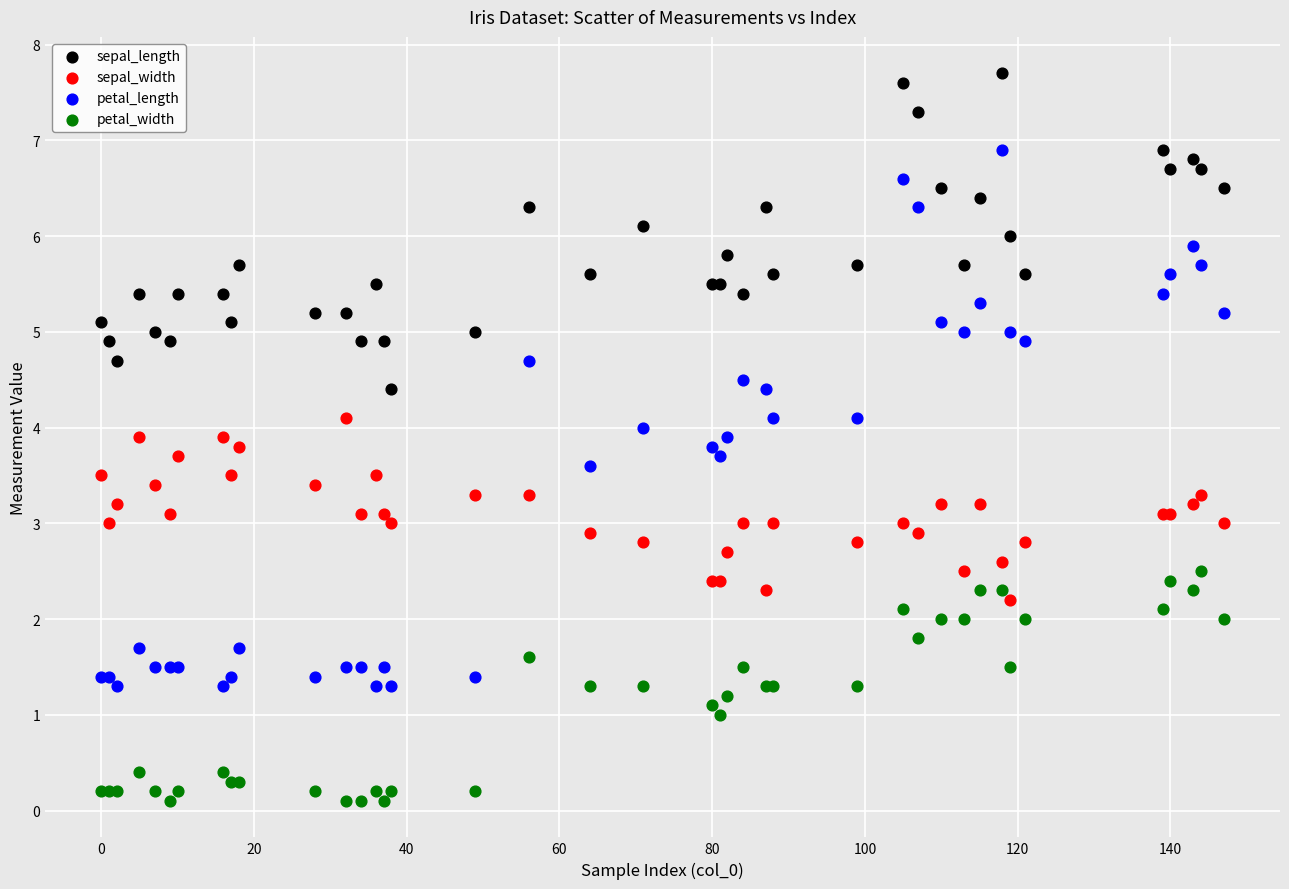

Which series has the widest spread of Y values?

petal_length